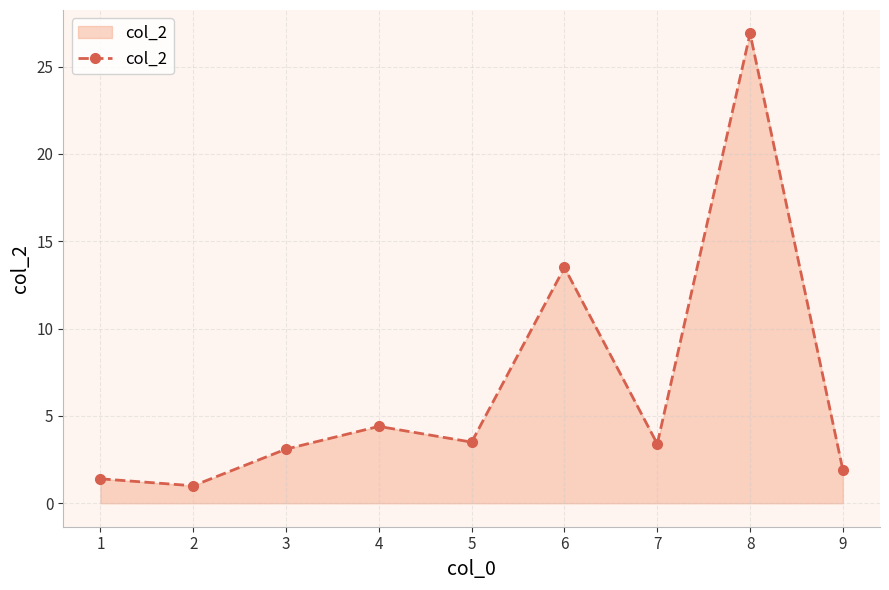

What is the change in value from 3 to 5?

+0.4